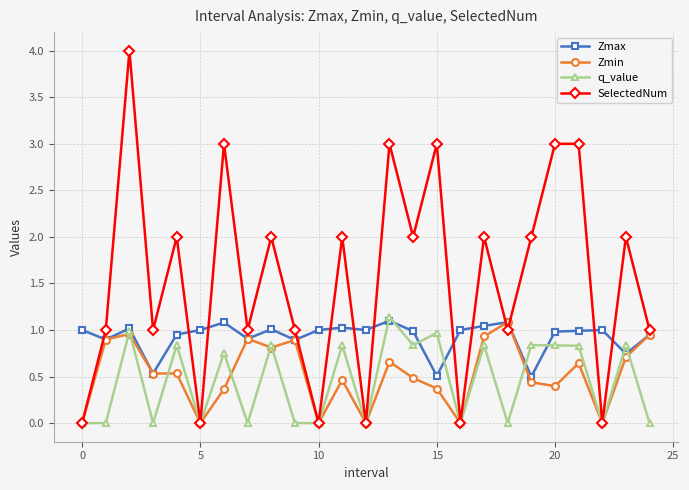

What is the value of the Zmax point at the 20th from the left?

0.5